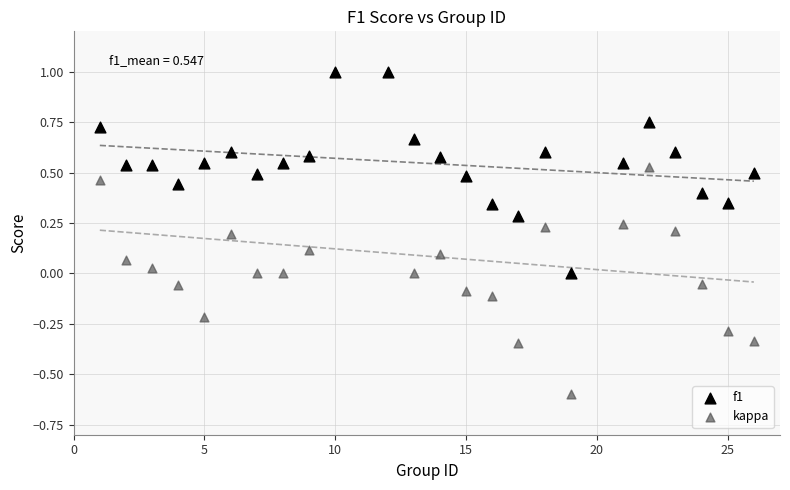

Which series has the largest Y range (max minus min)?

kappa